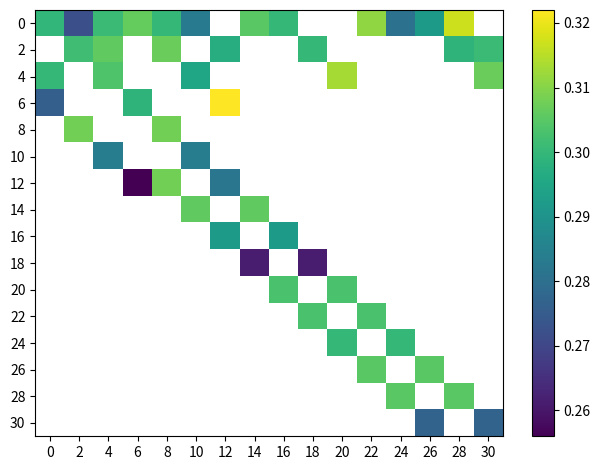

Is the value of 28 at 24 greater than the value of 0 at 26?

Yes